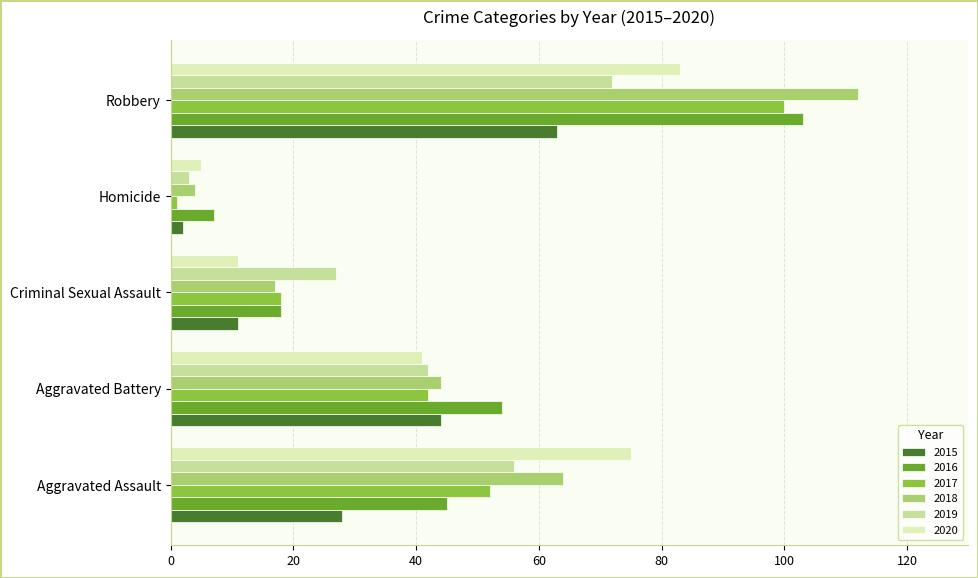

At which category does the chart reach its peak across all series?

Robbery